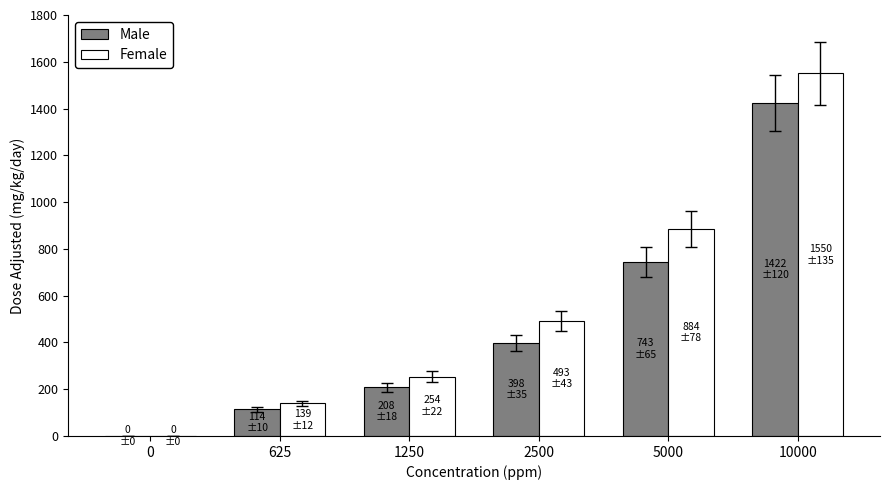

At which category is the sum across all series the highest?

10000